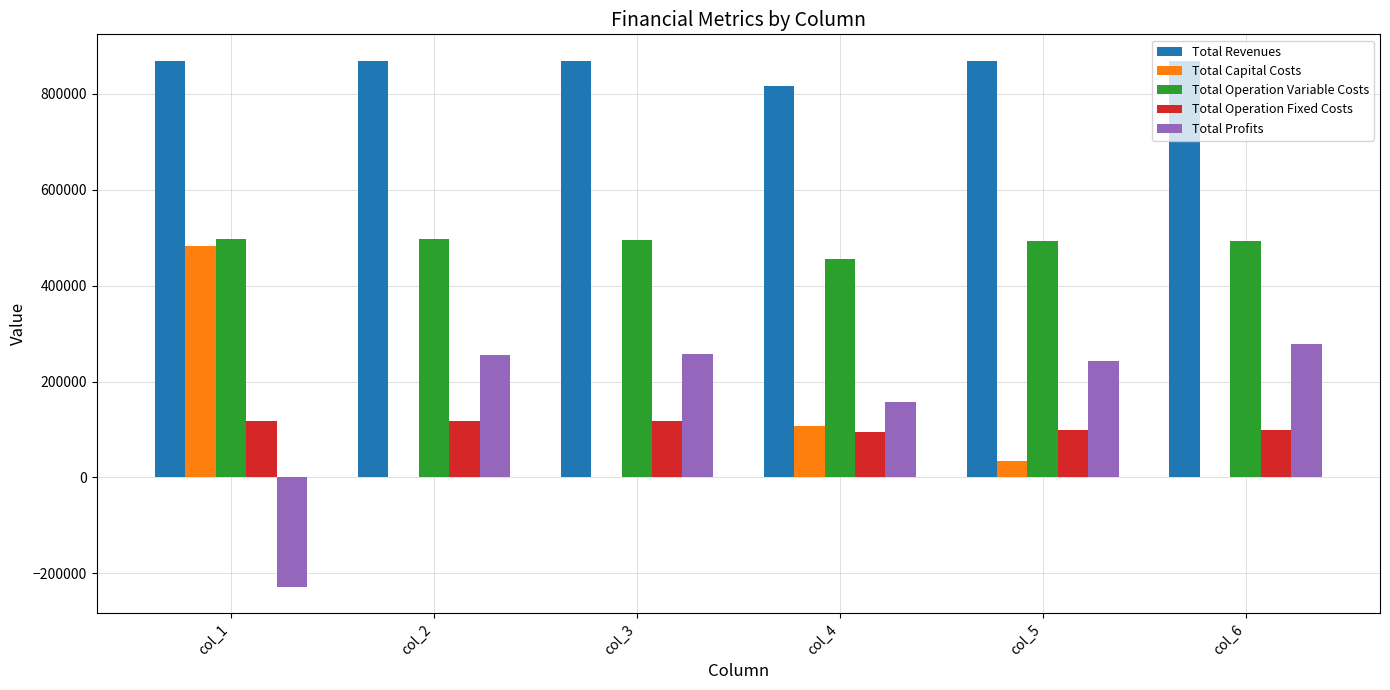

The value of Total Revenues at col_6 is 1211308.8. True or false?

False